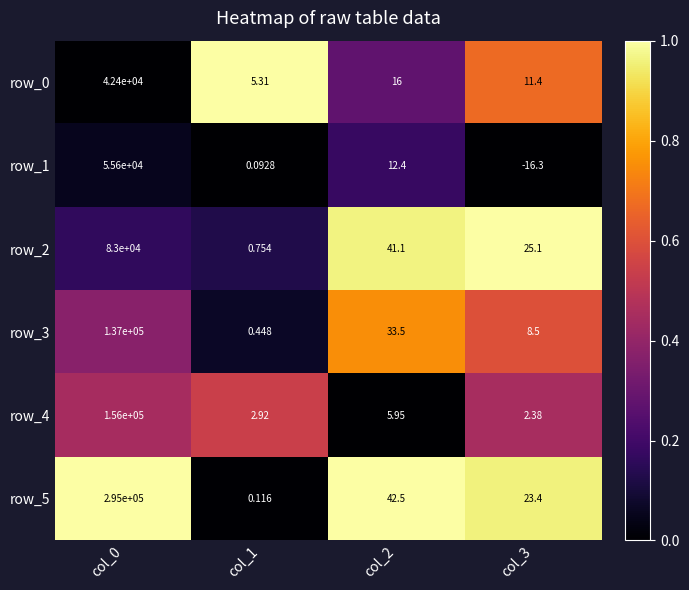

Between col_1 and col_3, which series saw the biggest shift?

row_2